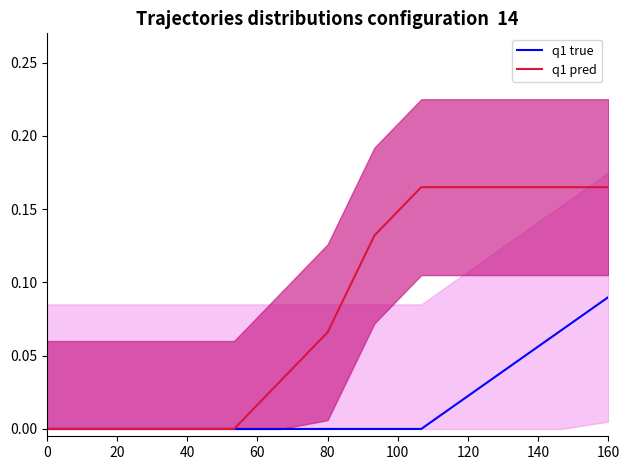

True or false: q1 true has a value of 0.0 at 40.

True